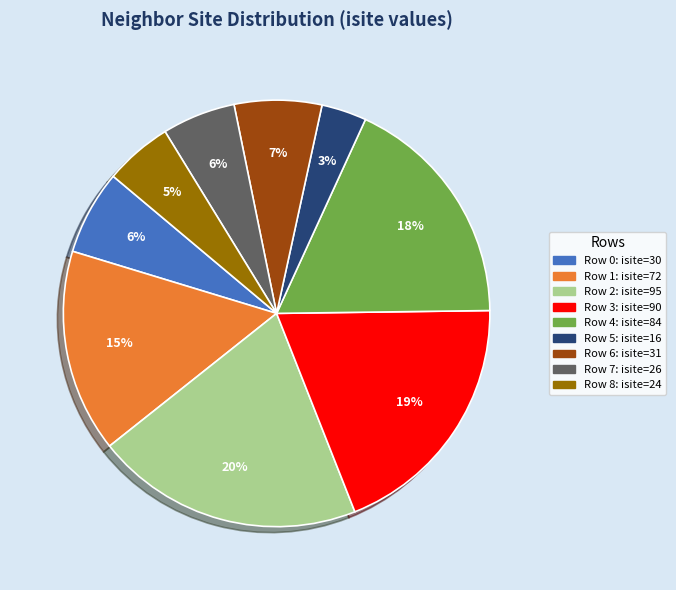

Does any single category account for the majority?

No